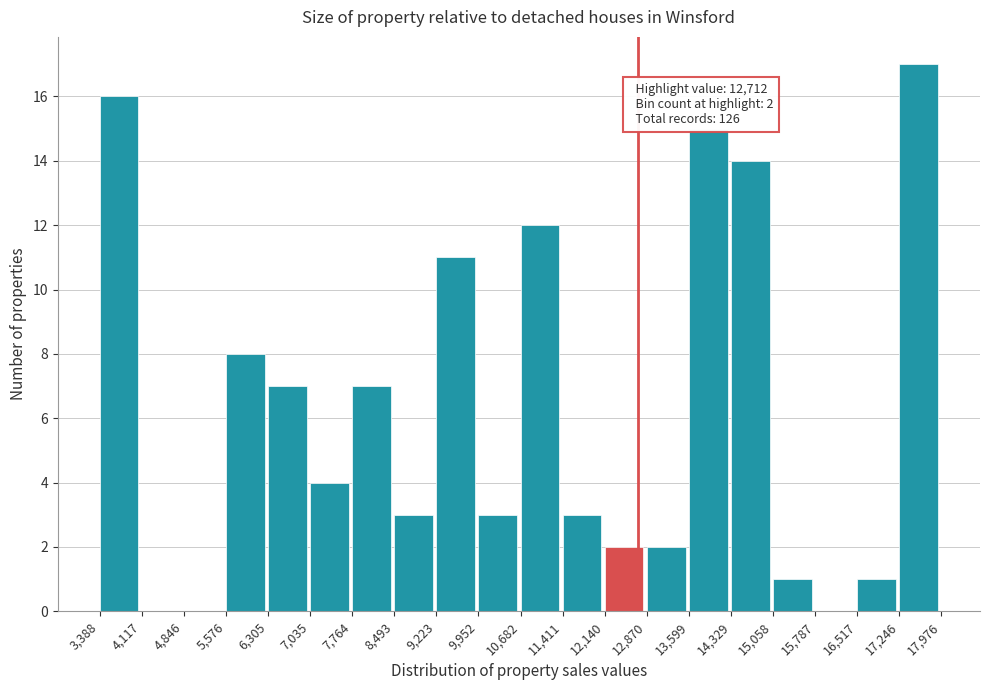

Over which range of the x-axis is the bar tallest?

17,246 to 17,976